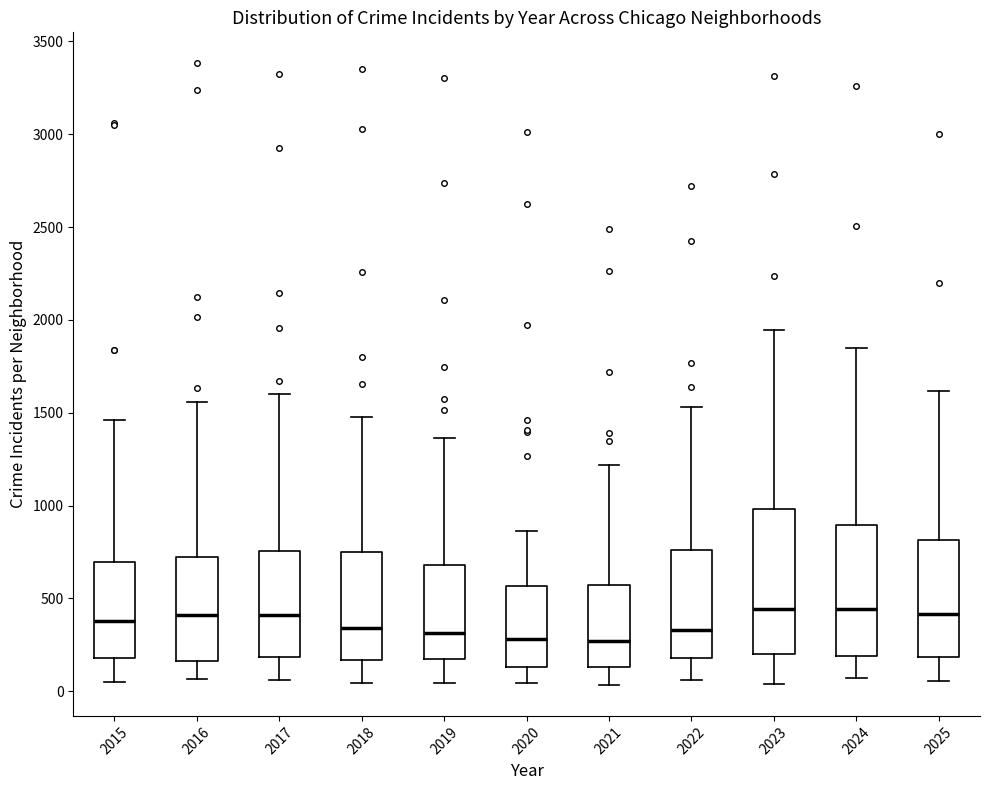

Where is the upper edge of the box at x = 2018 on the y-axis? The values are not printed on the chart, so give them approximately, as read against the axis.

750